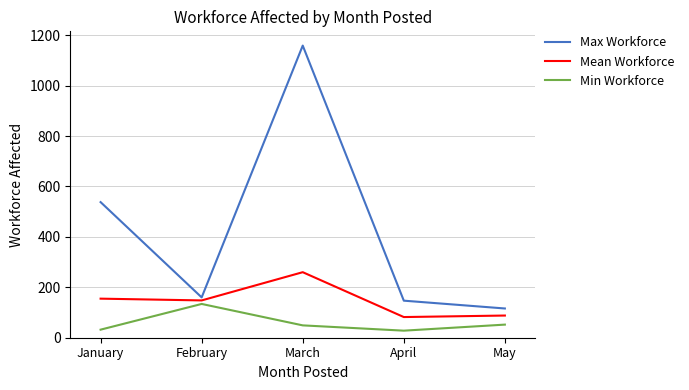

True or false: Min Workforce and Max Workforce intersect in this chart.

False